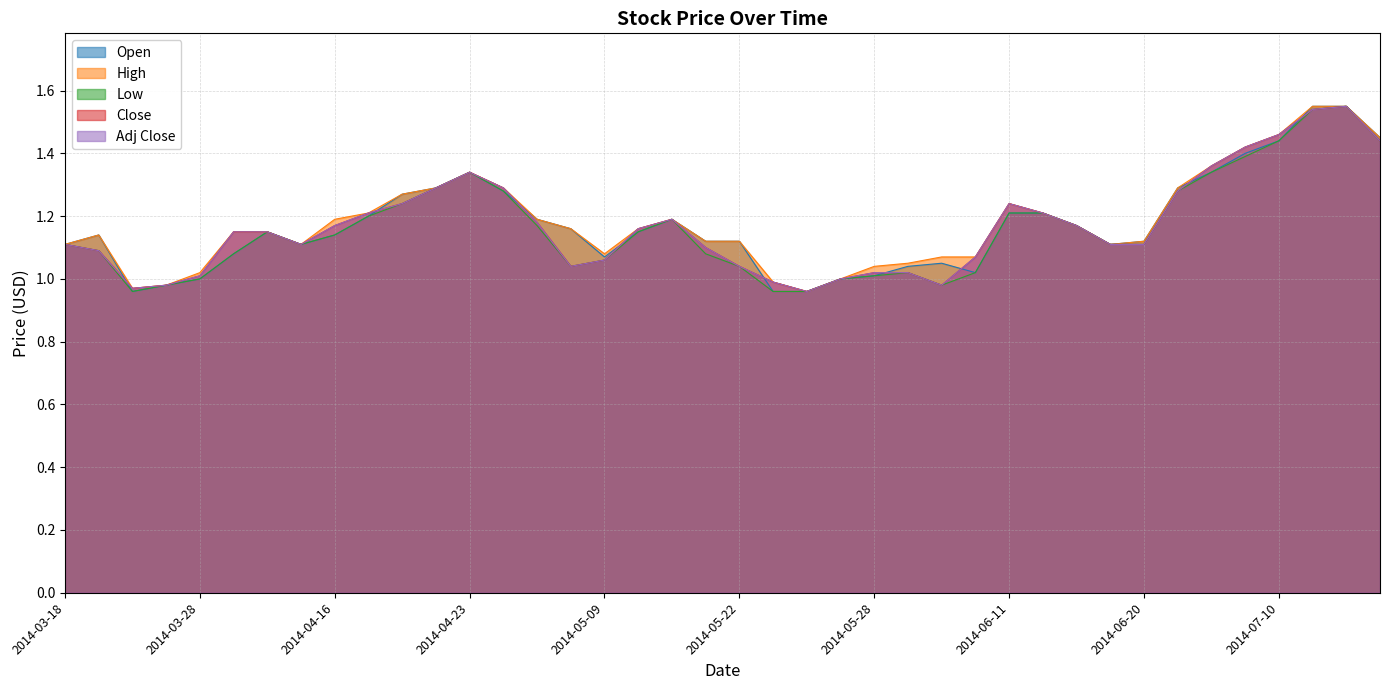

At how many categories does at least one series exceed 1?

35